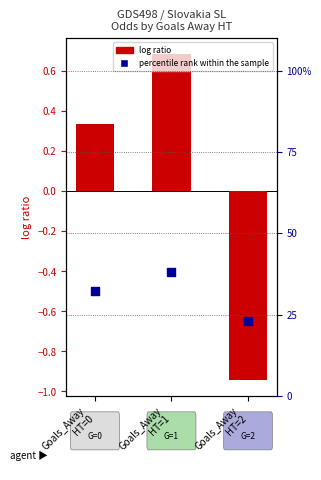

What are all the series names shown in the legend?

log ratio, percentile rank within the sample